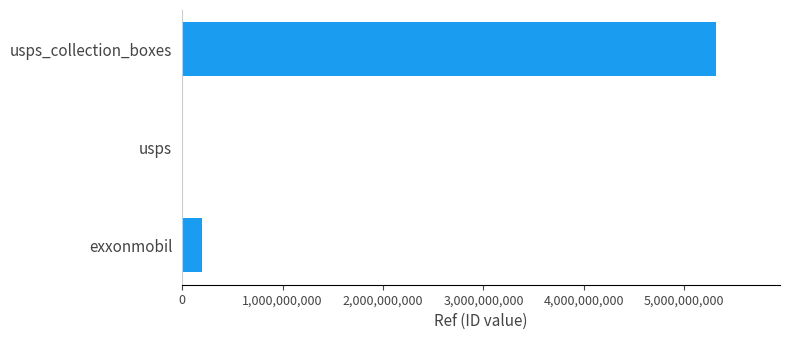

Is it true that the value at usps_collection_boxes is 5314800002?

True